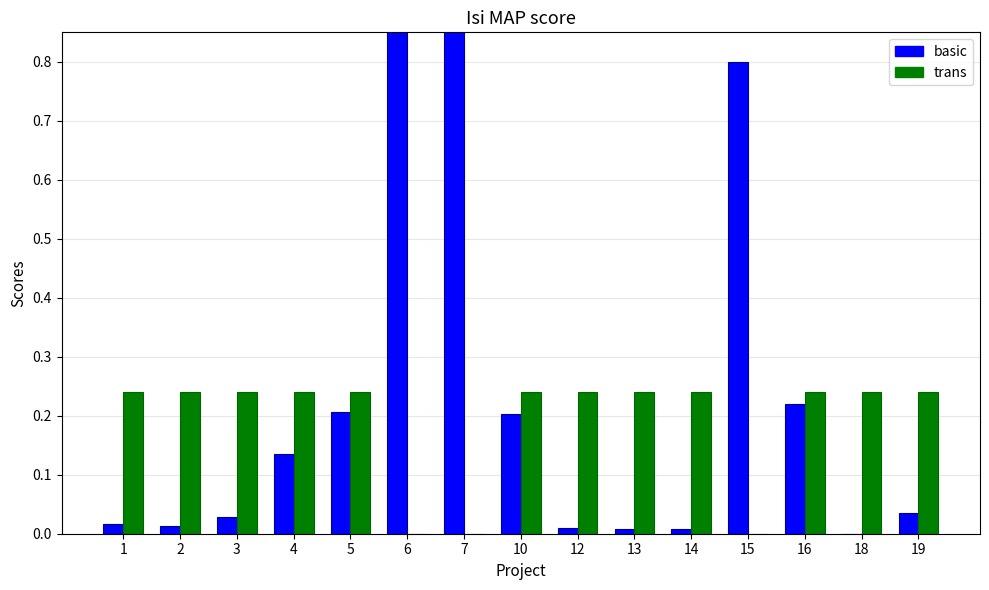

At 3, list the series in order from smallest to largest.

basic, trans